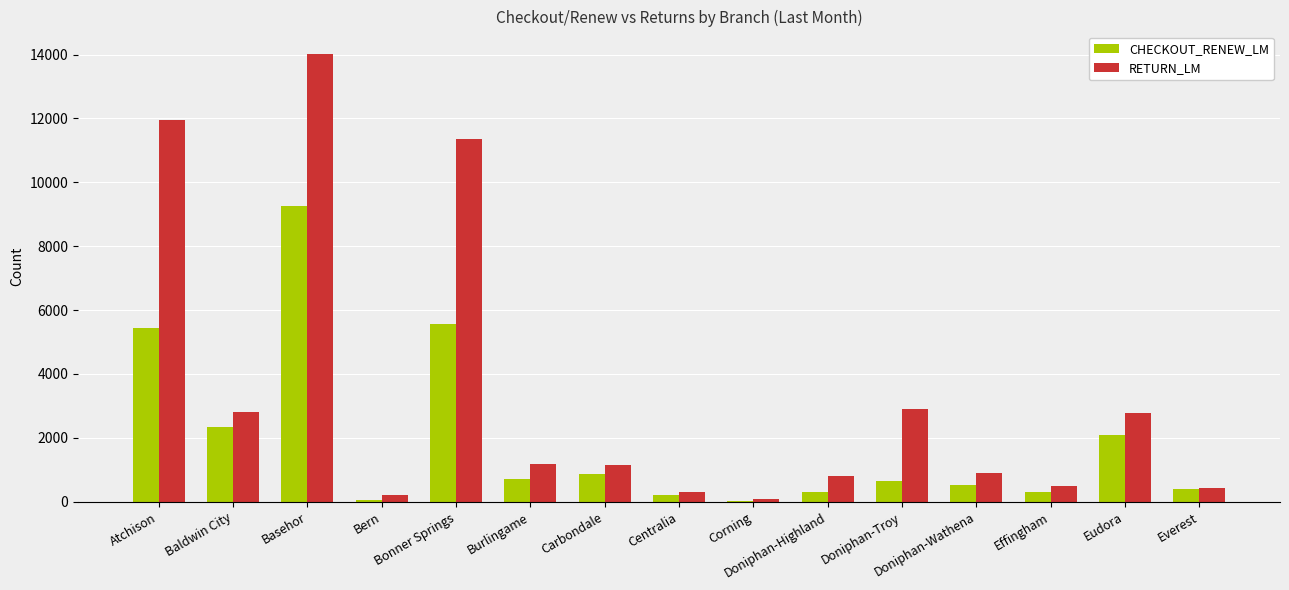

Where does the CHECKOUT_RENEW_LM series first go above 656?

Atchison